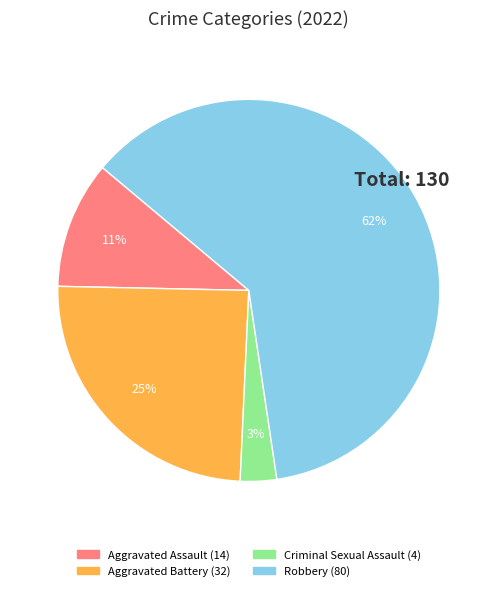

Does any single category account for the majority?

Yes